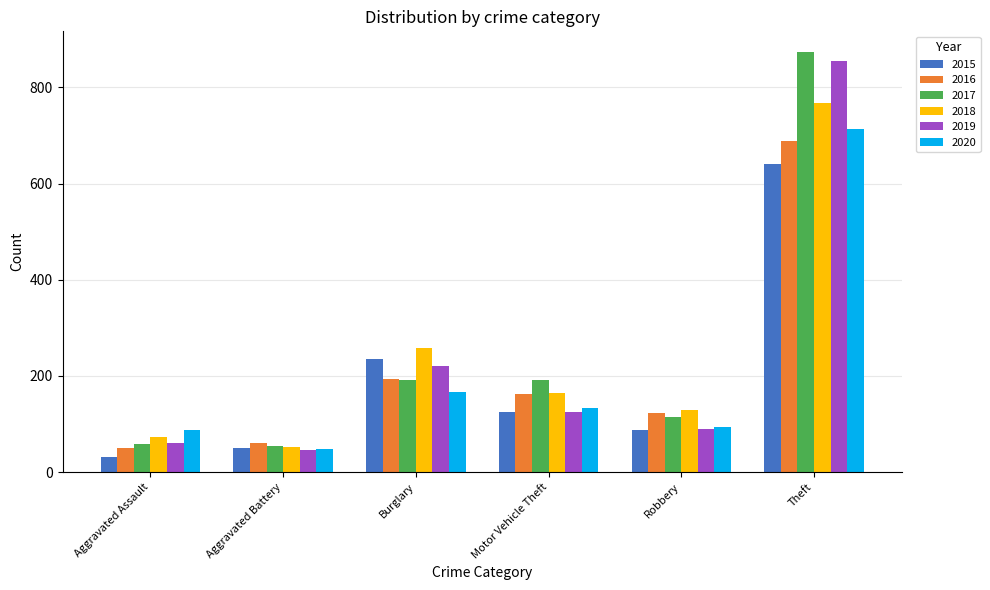

What is the total value across all series at Aggravated Assault?

361